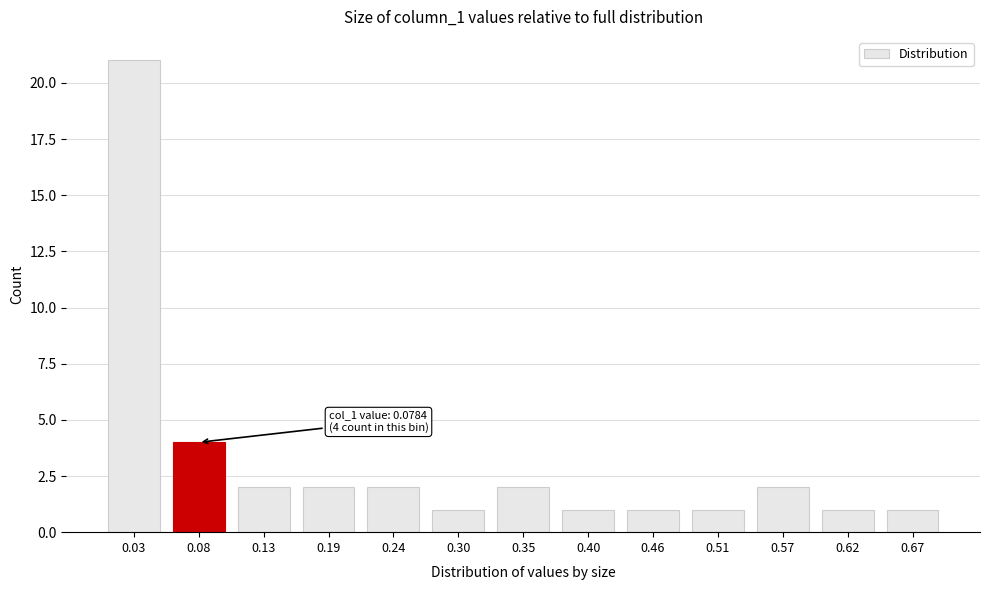

Reading left to right, what are all the values shown in this chart?

21	4	2	2	2	1	2	1	1	1	2	1	1